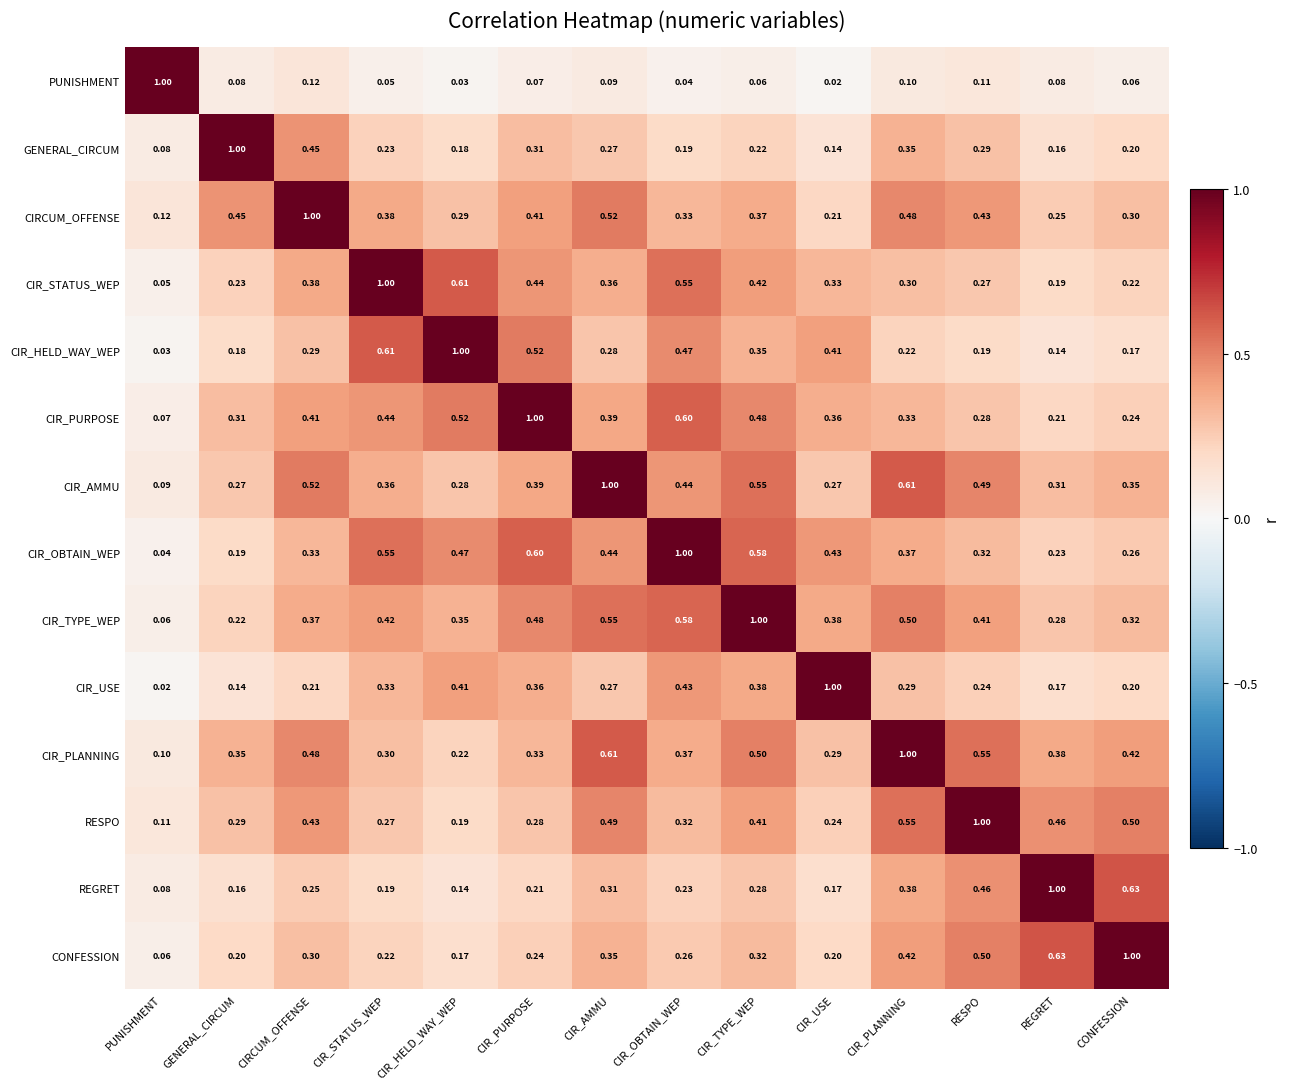

At GENERAL_CIRCUM, list the series in order from largest to smallest.

GENERAL_CIRCUM, CIRCUM_OFFENSE, CIR_PLANNING, CIR_PURPOSE, RESPO, CIR_AMMU, CIR_STATUS_WEP, CIR_TYPE_WEP, CONFESSION, CIR_OBTAIN_WEP, CIR_HELD_WAY_WEP, REGRET, CIR_USE, PUNISHMENT